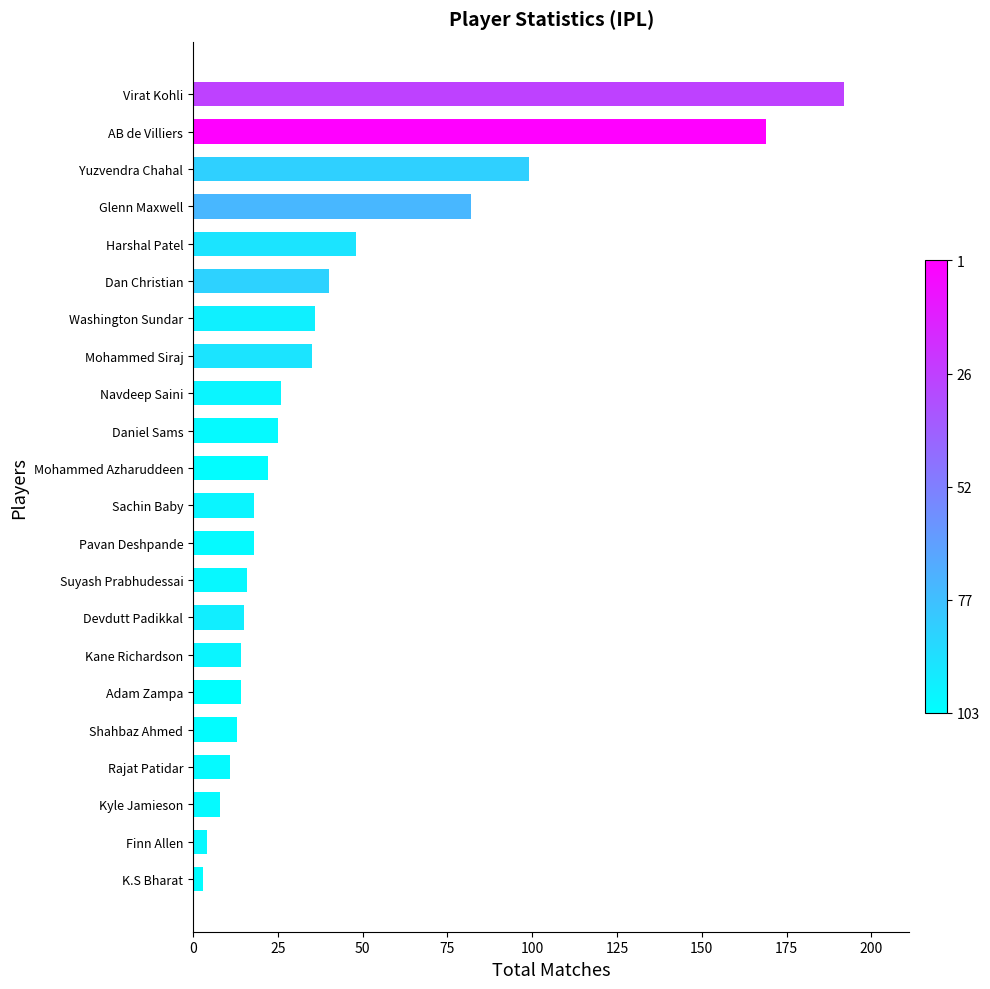

How many series are shown in this chart?

1